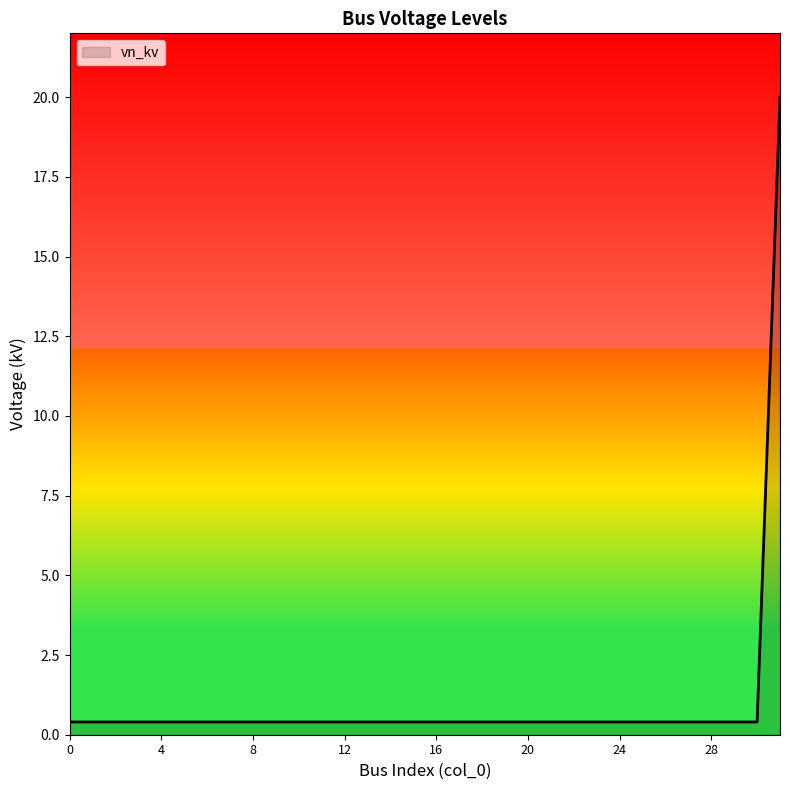

What is the sum of all values?

32.4